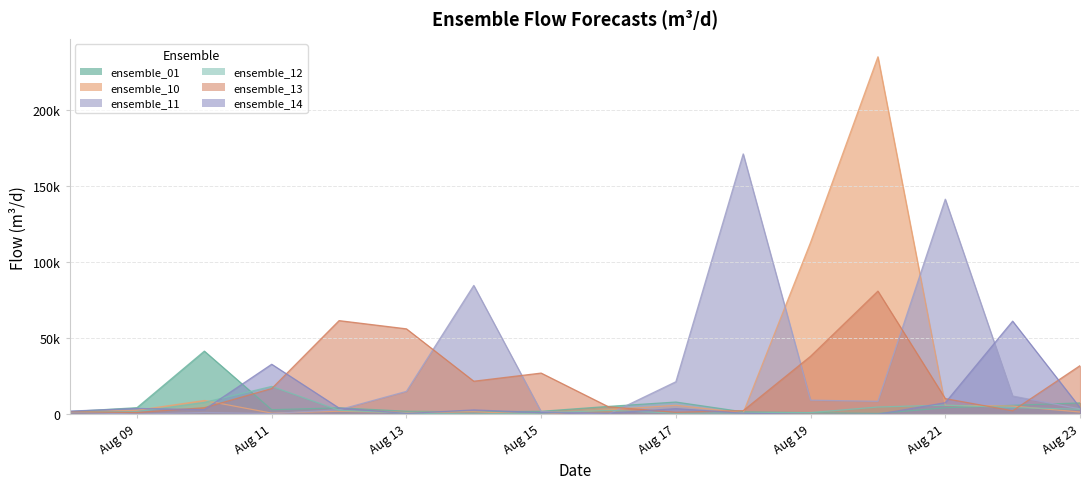

What is the value of the ensemble_11 point at the 7th from the left?

84852.6